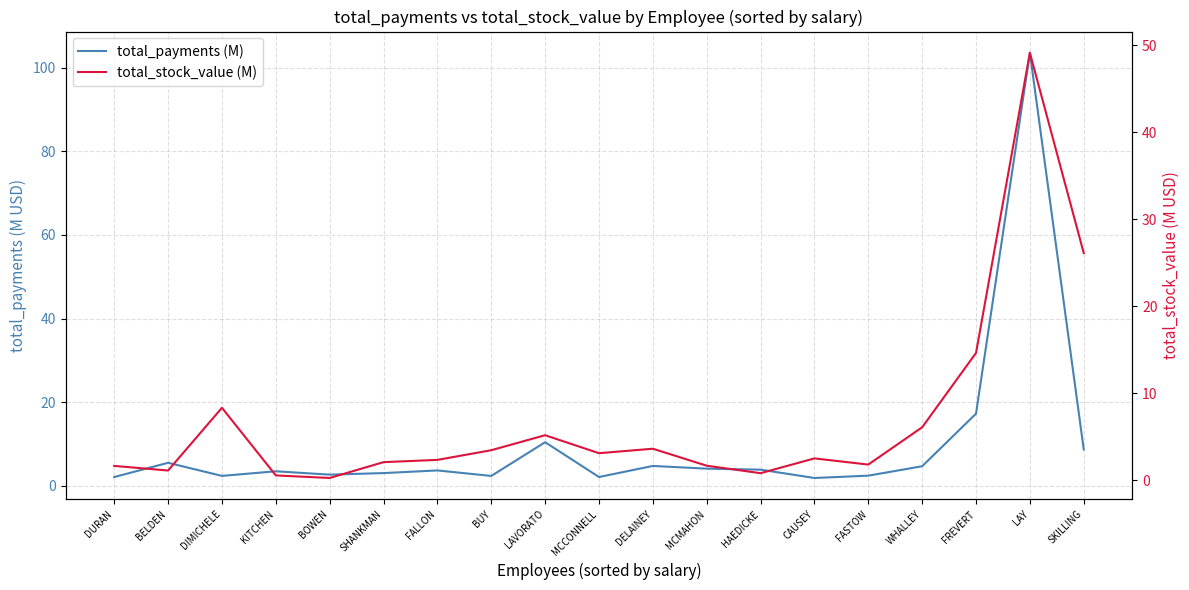

What is the difference between the maximum and second lowest values in the total_stock_value (M) series?

48.6